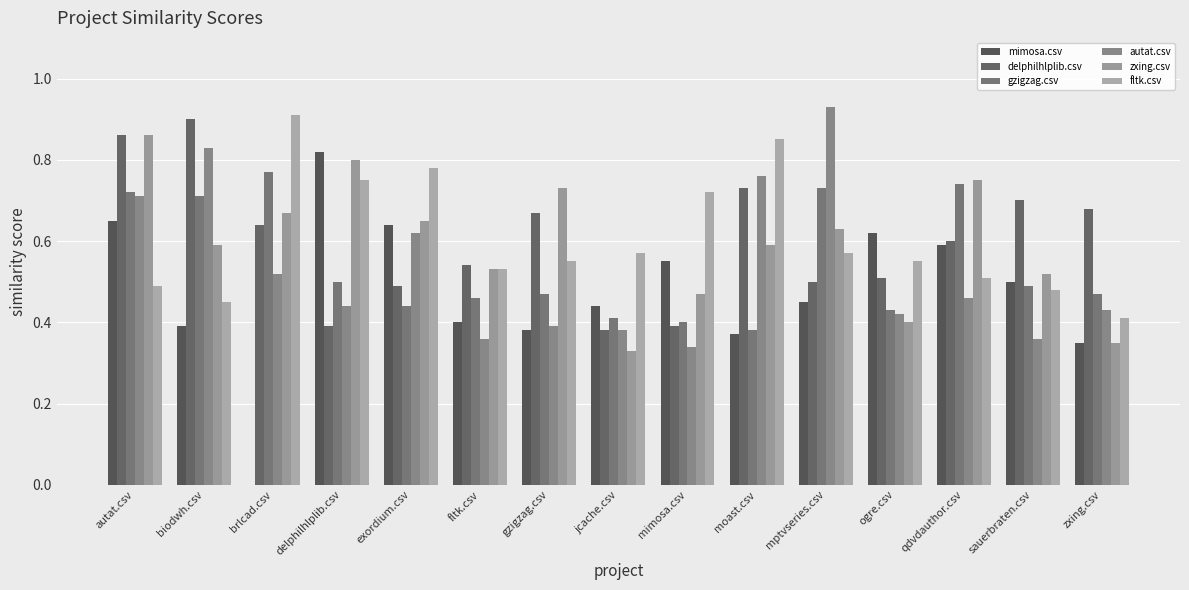

At which label does delphilhlplib.csv reach its minimum?

jcache.csv